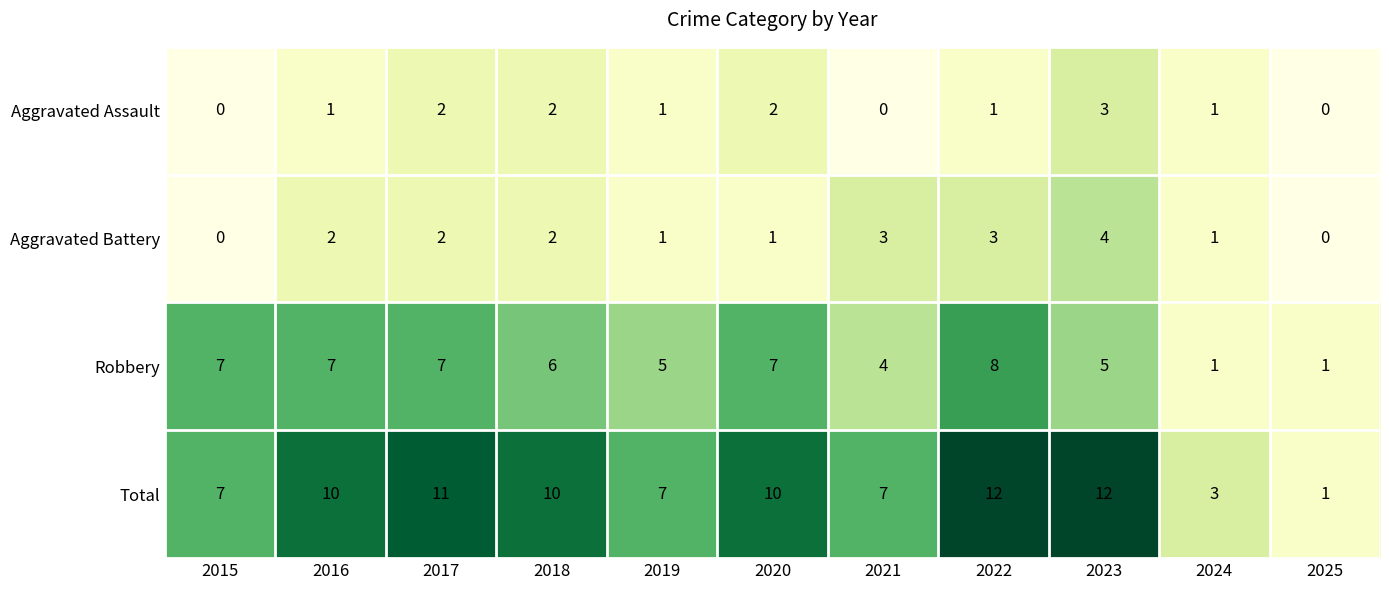

What is the approximate value of Total at 2016?

10